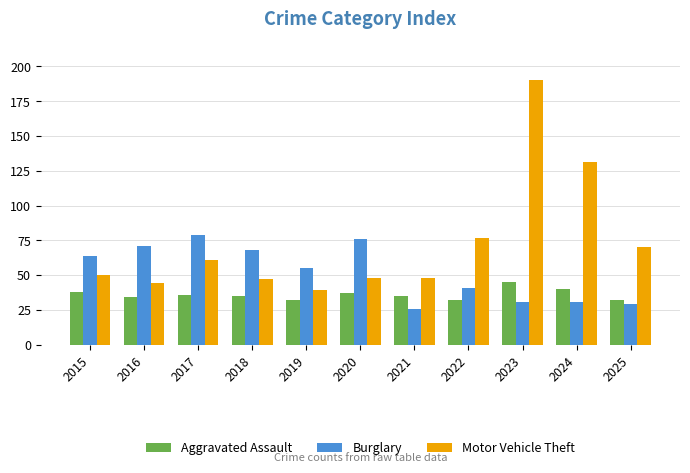

At which category is the sum across all series the highest?

2023